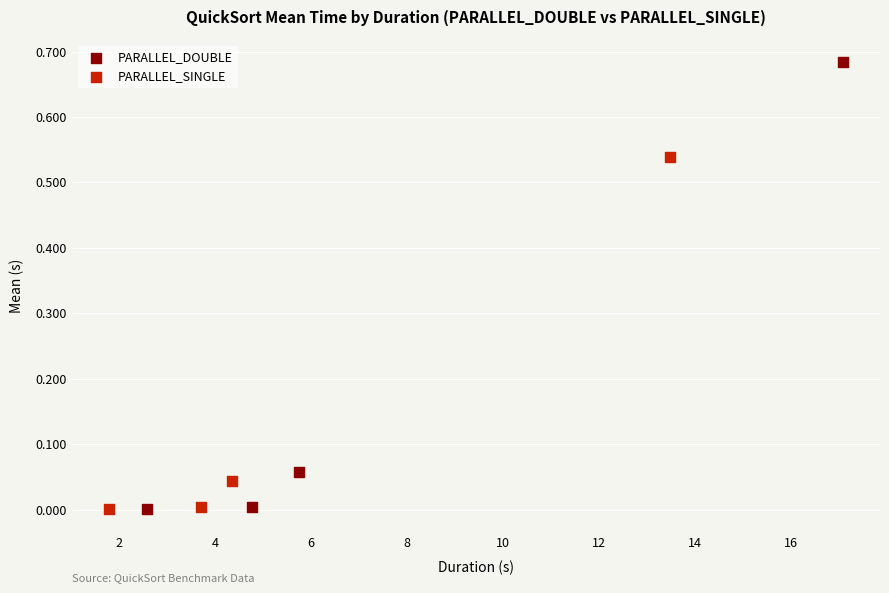

What are all the series names shown in the legend?

PARALLEL_DOUBLE, PARALLEL_SINGLE